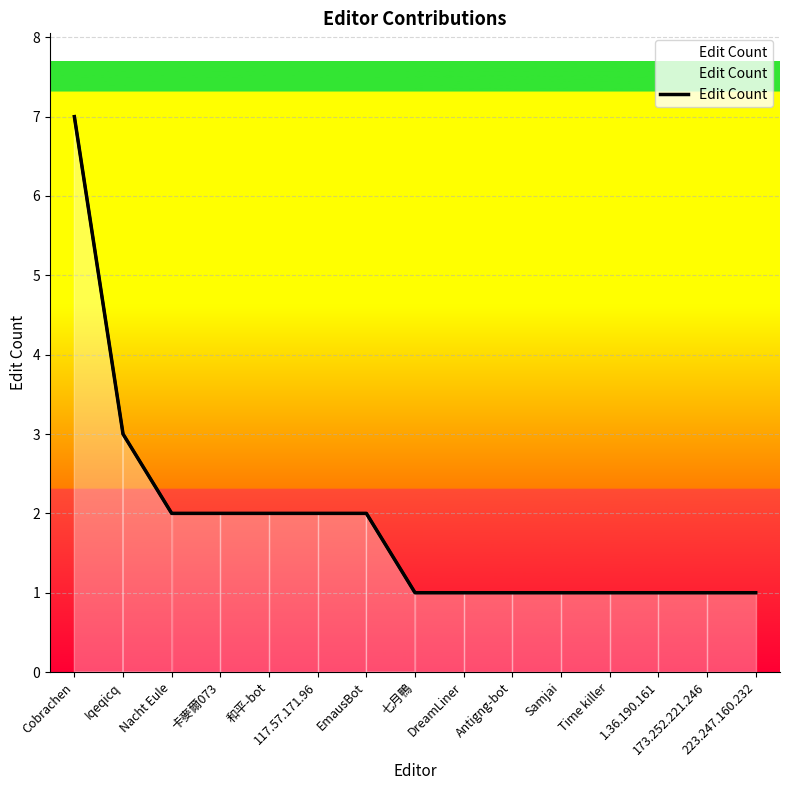

Reading right to left, list all the values displayed in this chart.

1	1	1	1	1	1	1	1	2	2	2	2	2	3	7